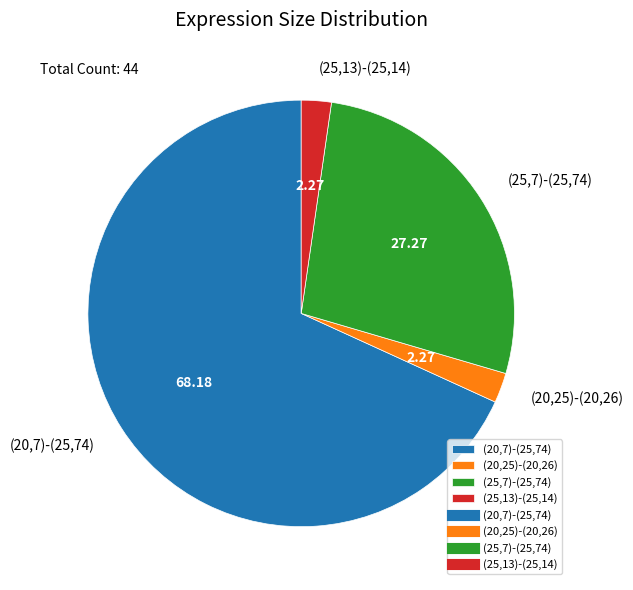

Does any single category account for the majority?

Yes